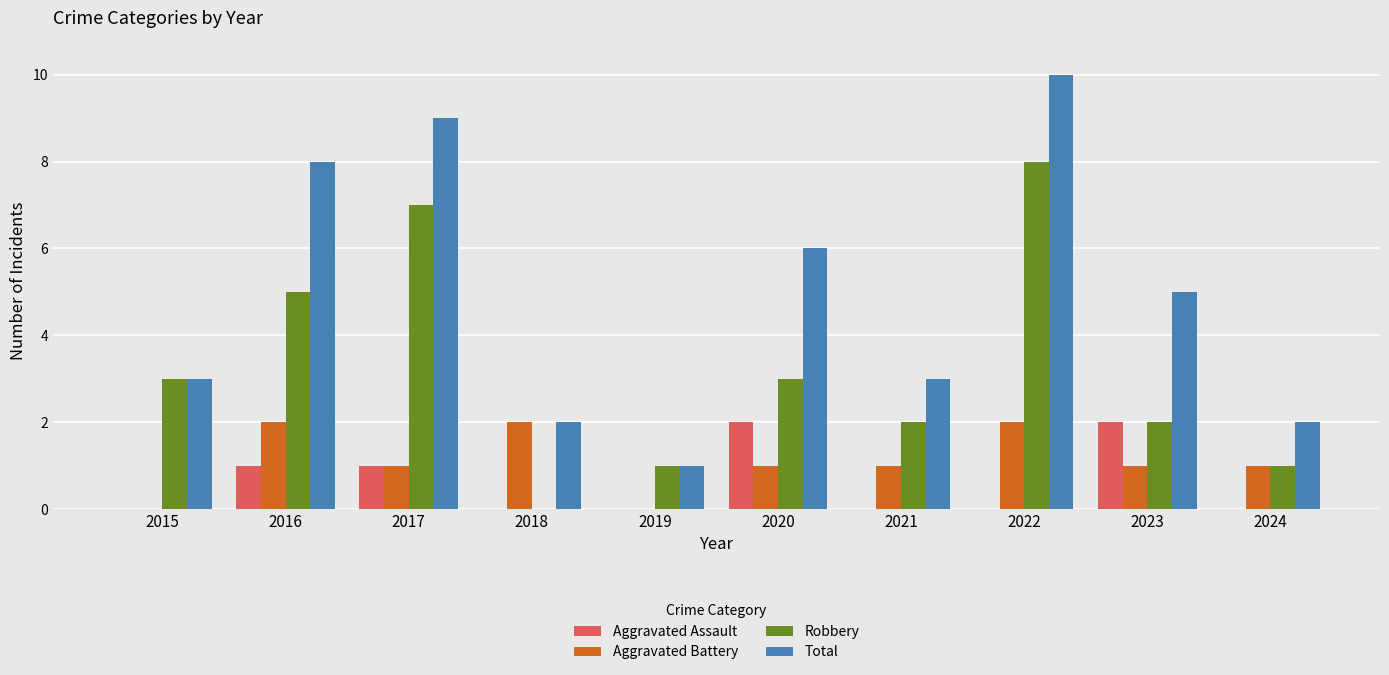

At which category is the sum across all series the highest?

2022